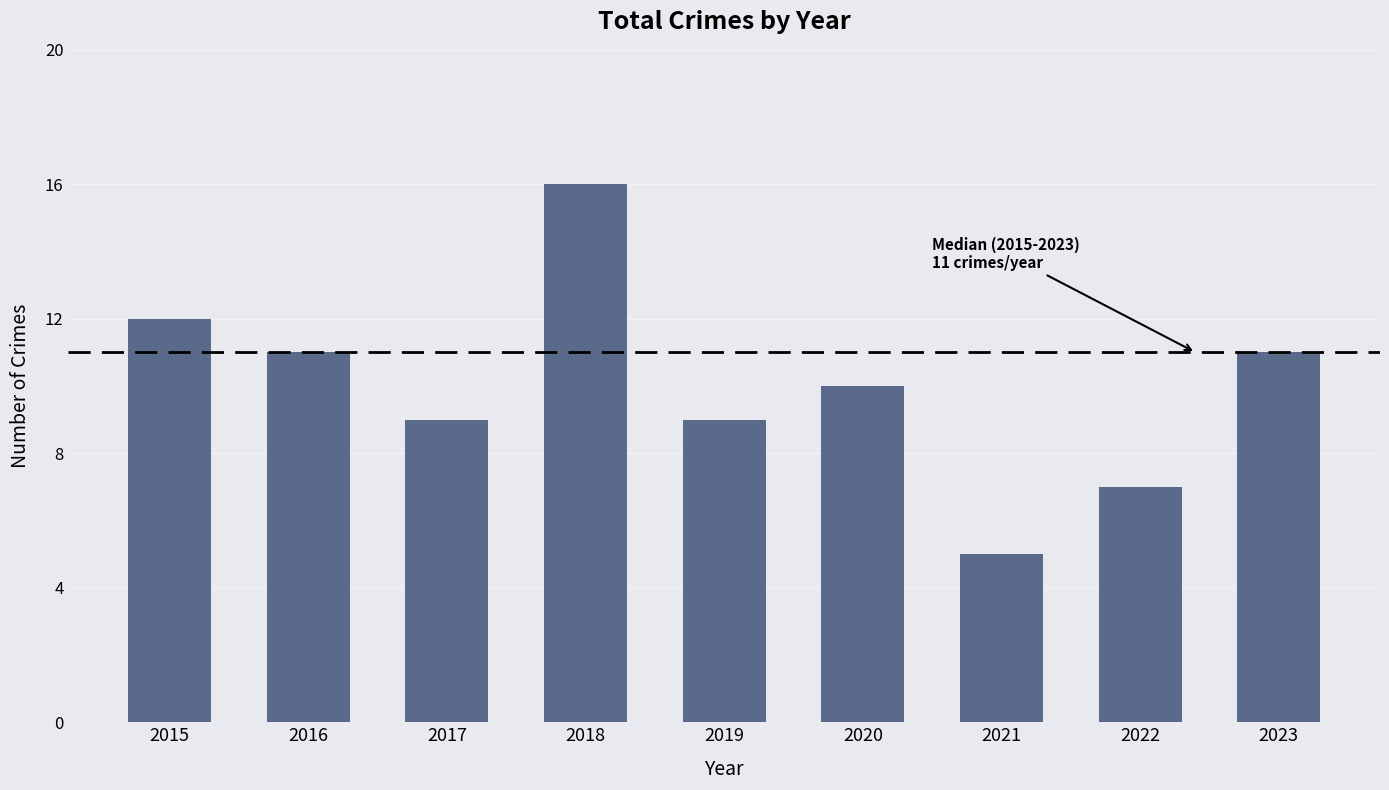

What is the value of the 6th bar from the left?

10